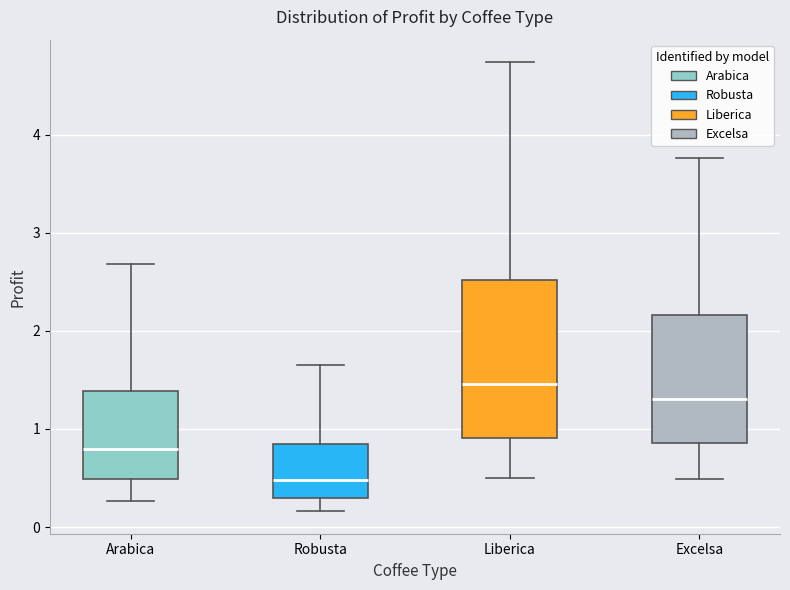

Which box is the tallest, from its lower edge to its upper edge?

Liberica